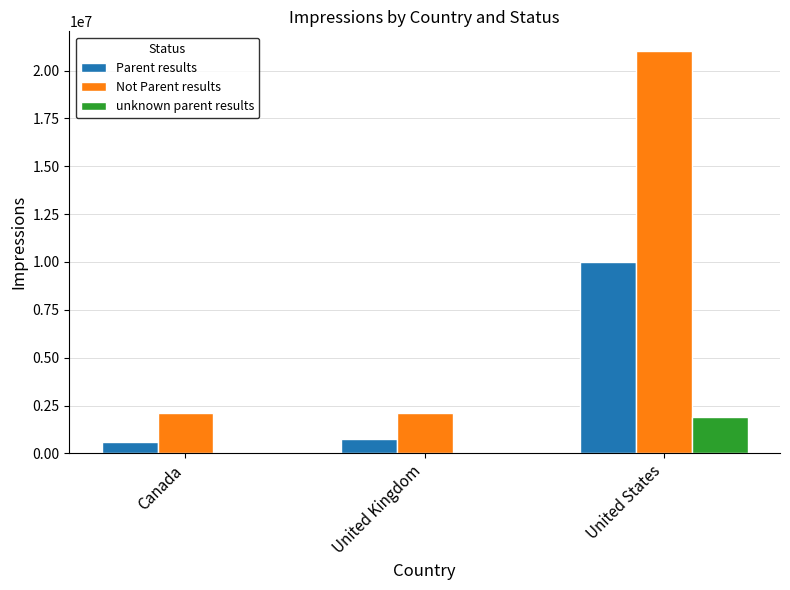

Which series has the largest total across all categories?

Not Parent results